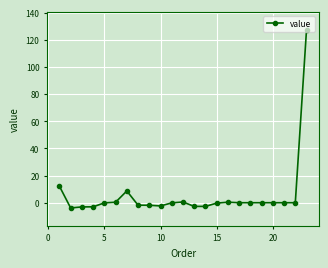

What is the average value?

5.6